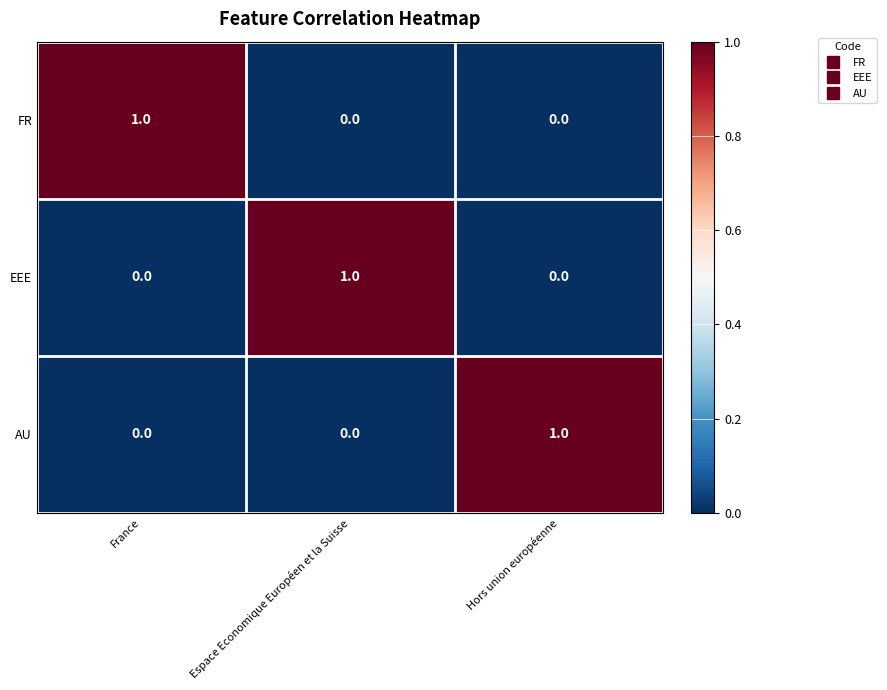

What is the spread (max minus min) of values at Hors union européenne?

1